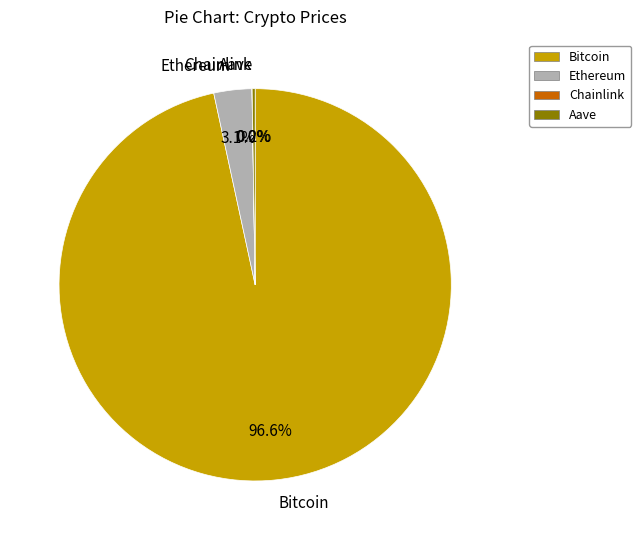

Is there a majority slice in this chart?

Yes